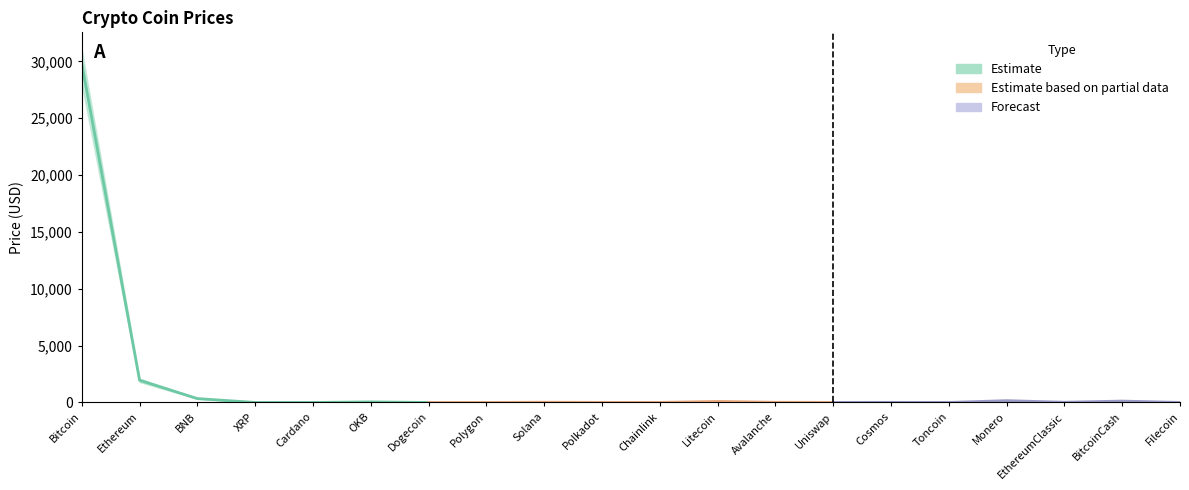

How many series are shown in this chart?

3